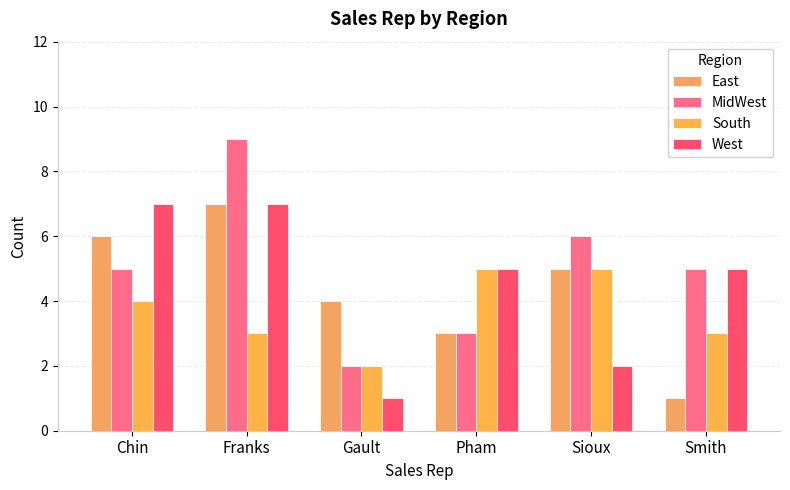

How many bars are there in each group?

4